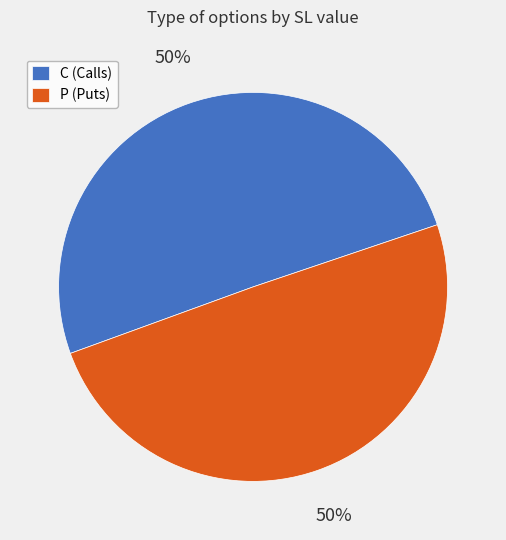

What percentage is the P (Puts) slice, to the nearest percent?

50%